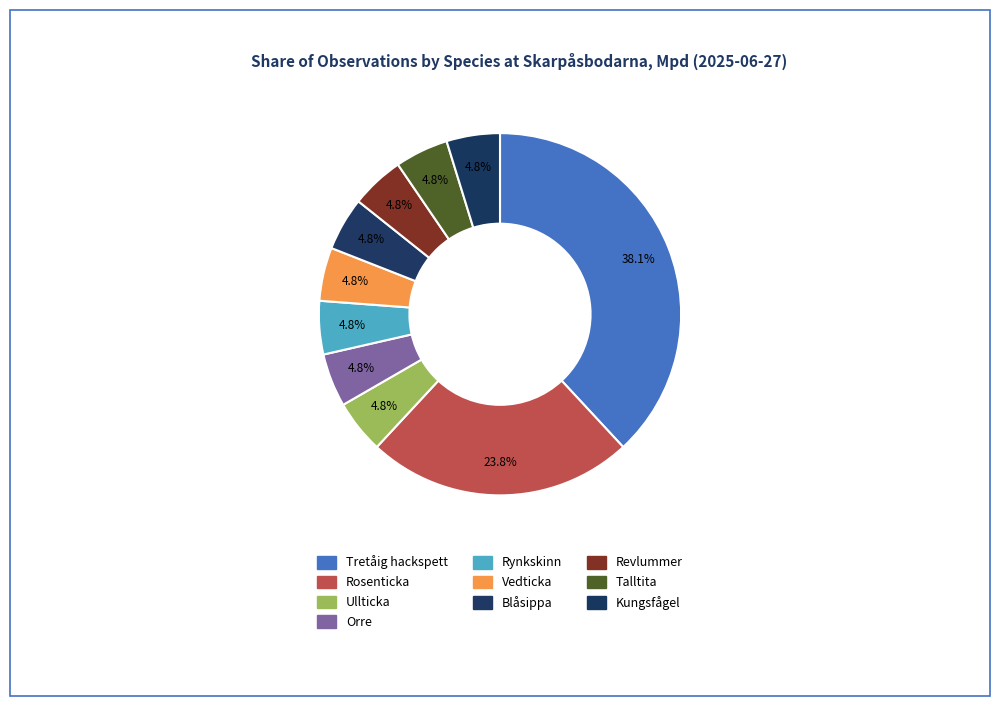

What is the smallest slice in the pie chart?

Ullticka